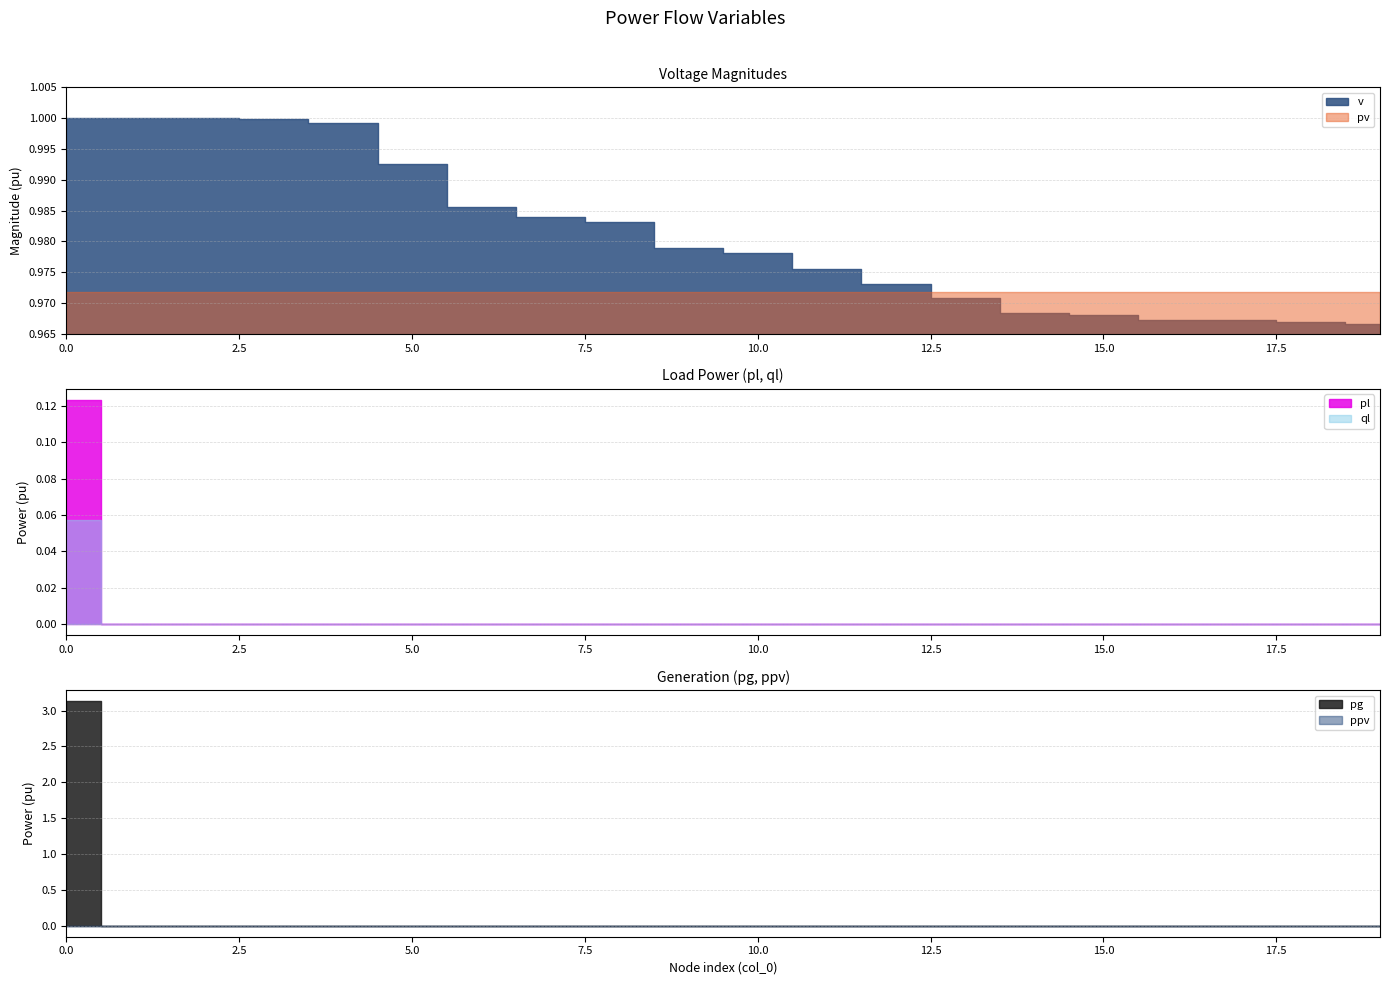

How many values in pl are above zero?

1